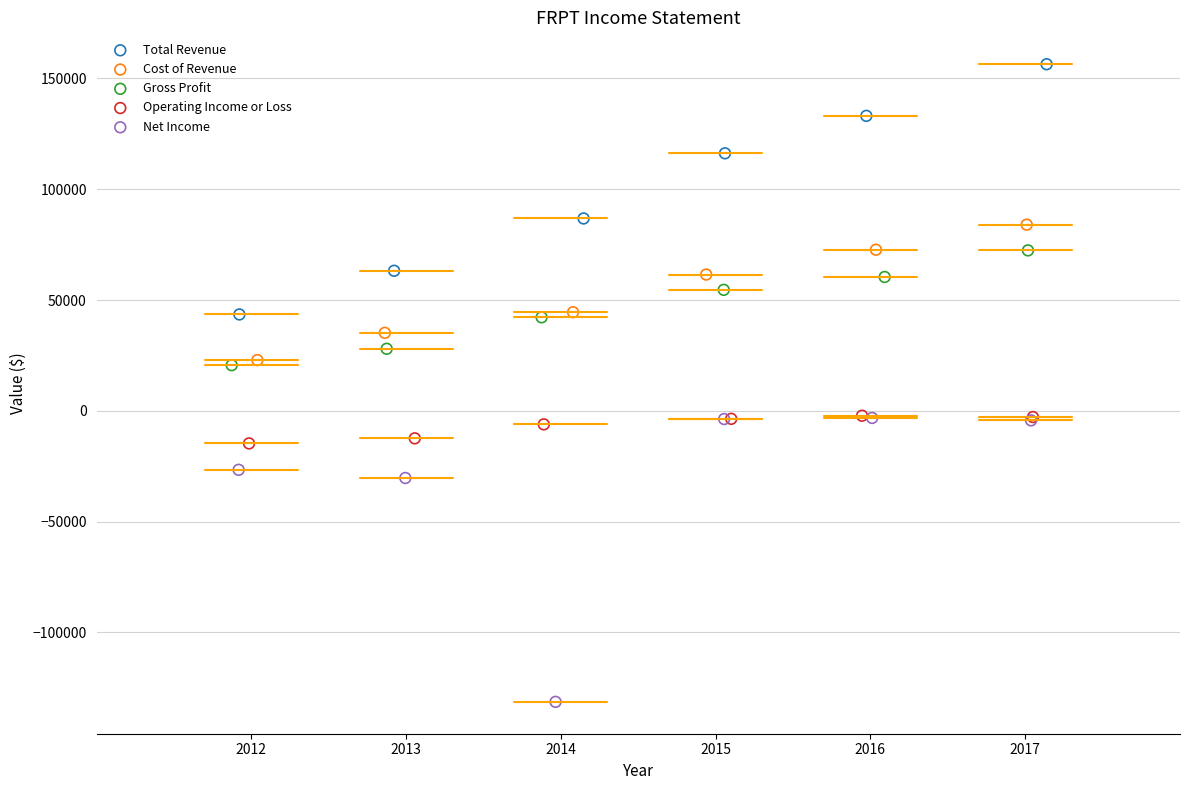

Which series has the widest spread of Y values?

Net Income